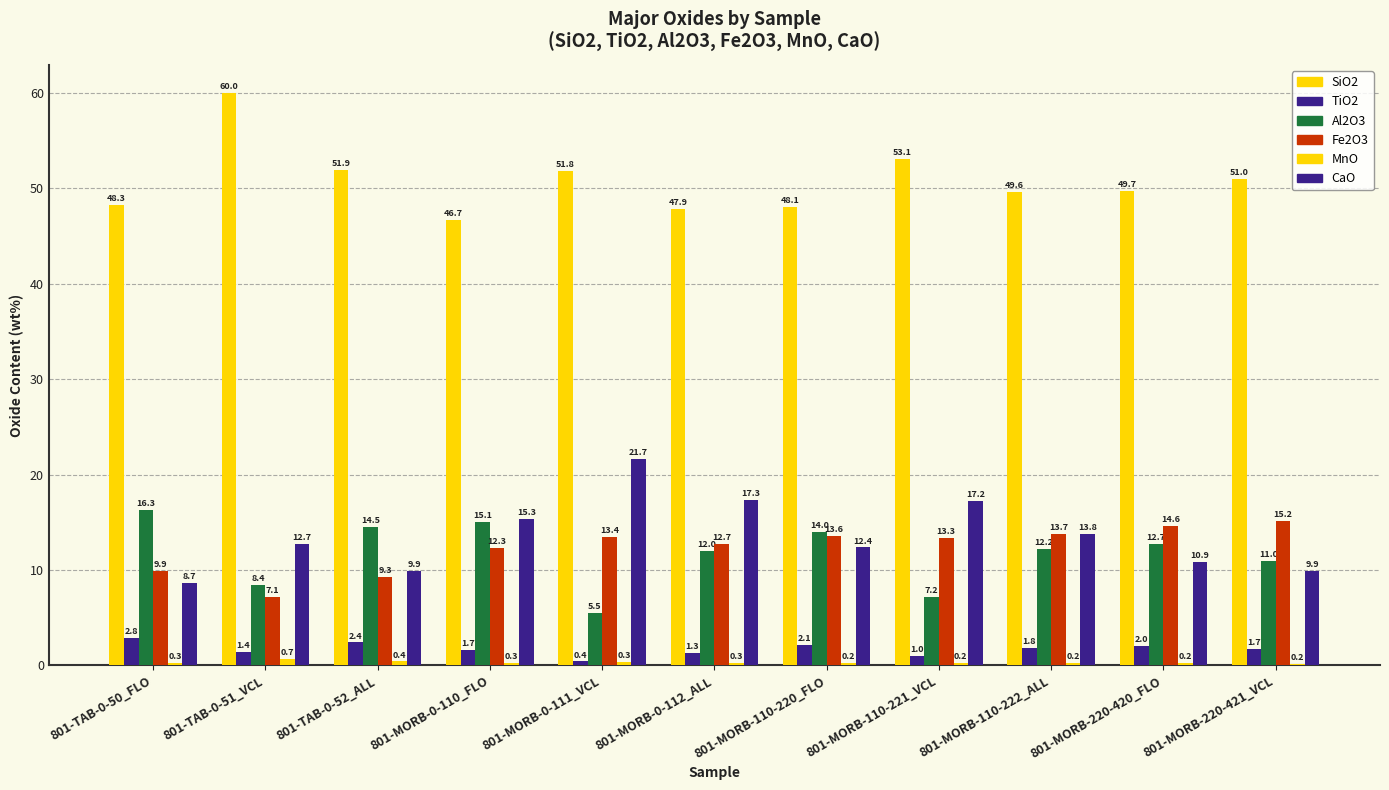

What is the total value across all series at 801-MORB-220-420_FLO?

90.2